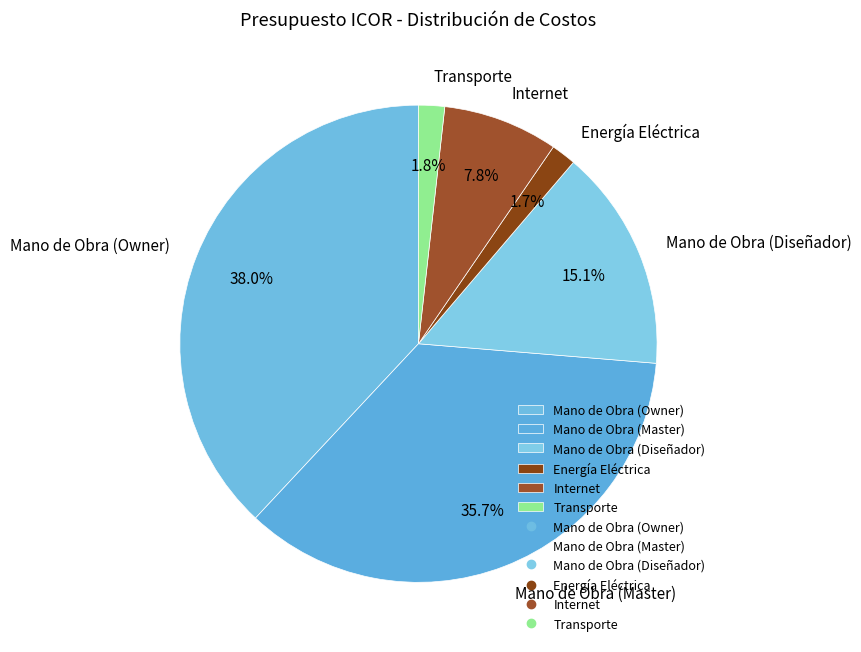

Which slice is the largest?

Mano de Obra (Owner)